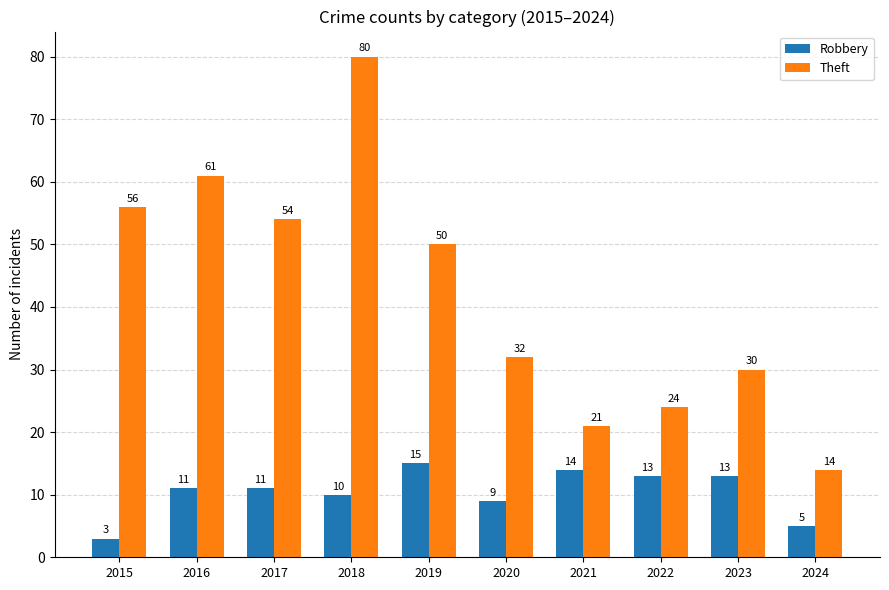

At which category does the chart reach its peak across all series?

2018